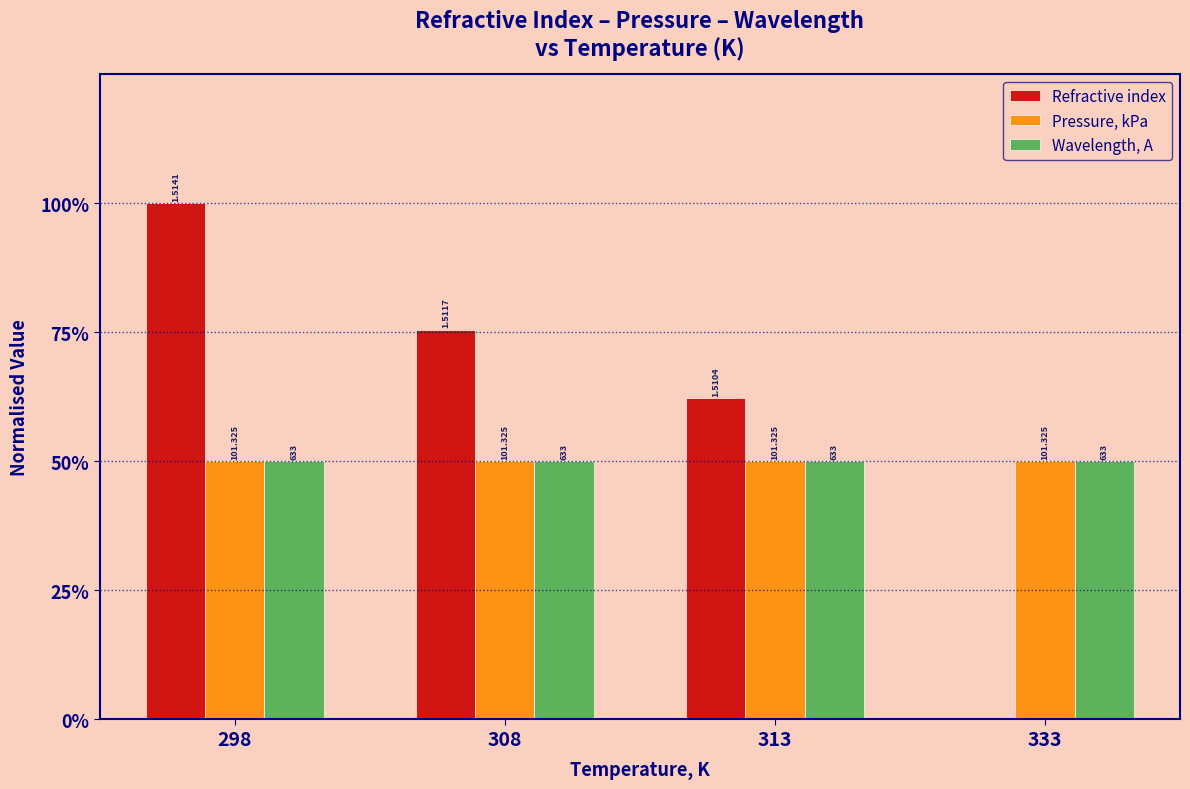

Reading left to right, transcribe all the data shown in this chart.

Refractive index: 298=1.0	308=0.8	313=0.6	333=0.0
Pressure, kPa: 298=0.5	308=0.5	313=0.5	333=0.5
Wavelength, A: 298=0.5	308=0.5	313=0.5	333=0.5